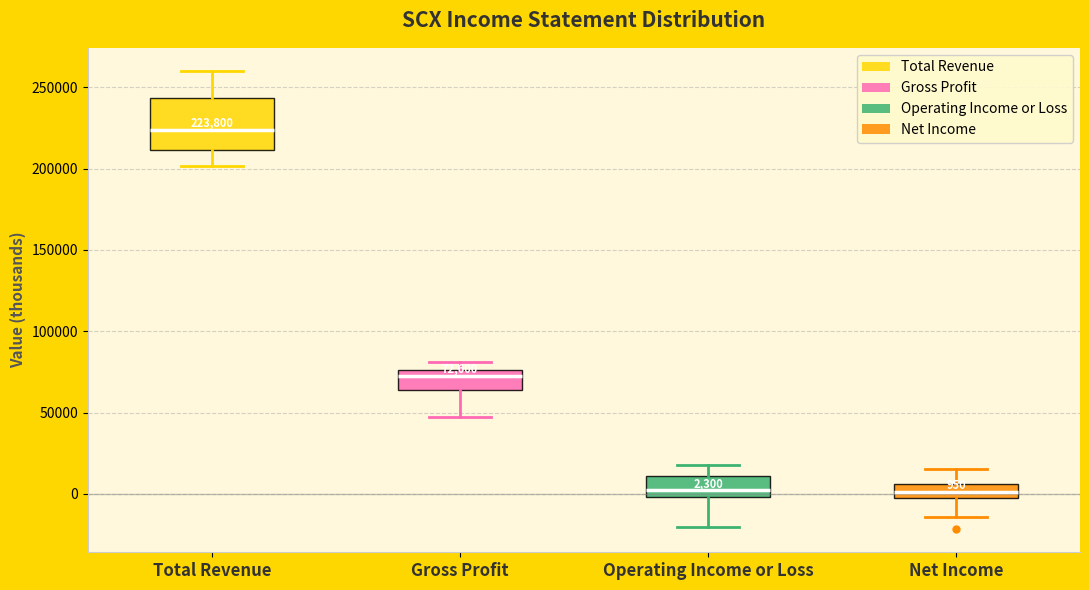

Comparing the boxes themselves (not the whiskers), which one is the tallest?

Total Revenue